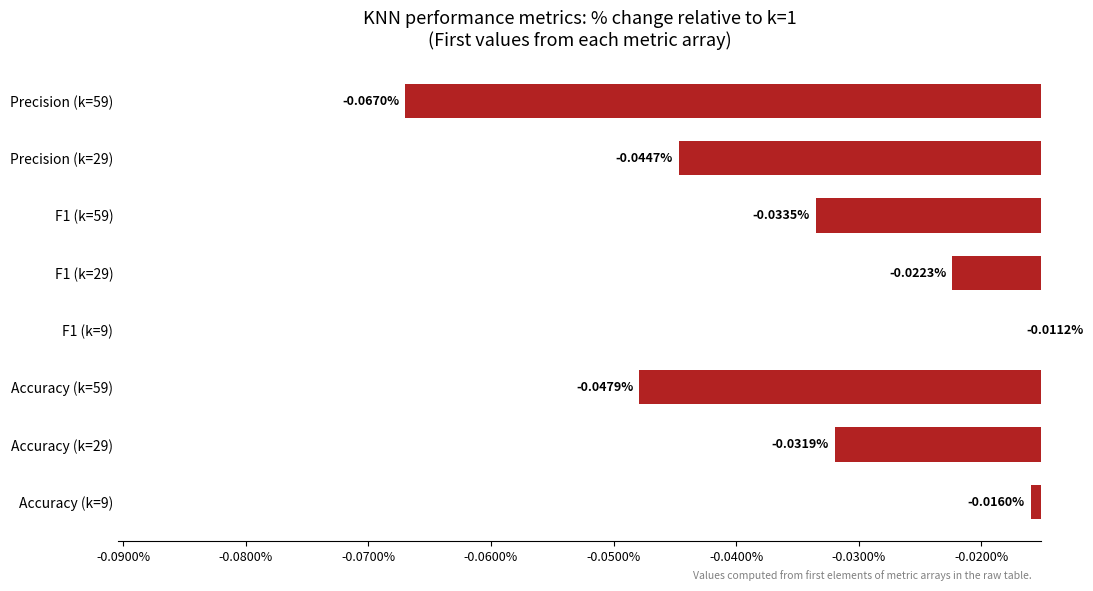

How many bars are there in total?

8